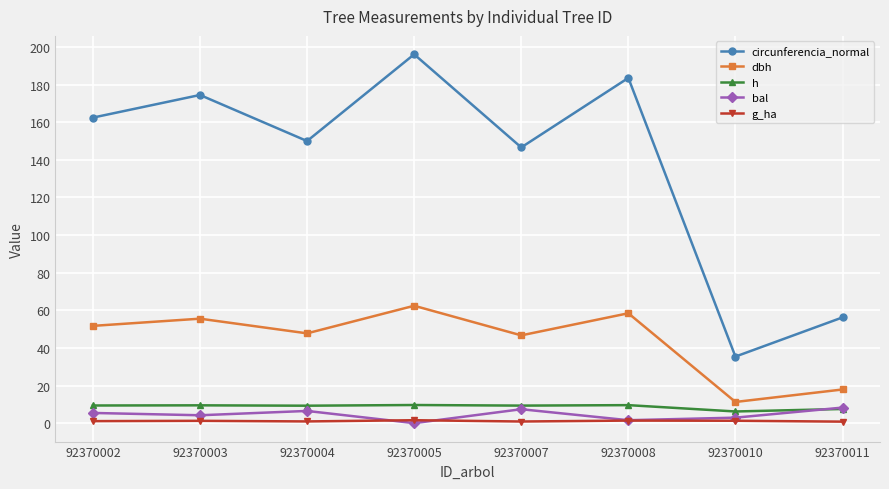

Is the value of dbh at 92370004 greater than the value of g_ha at 92370002?

Yes